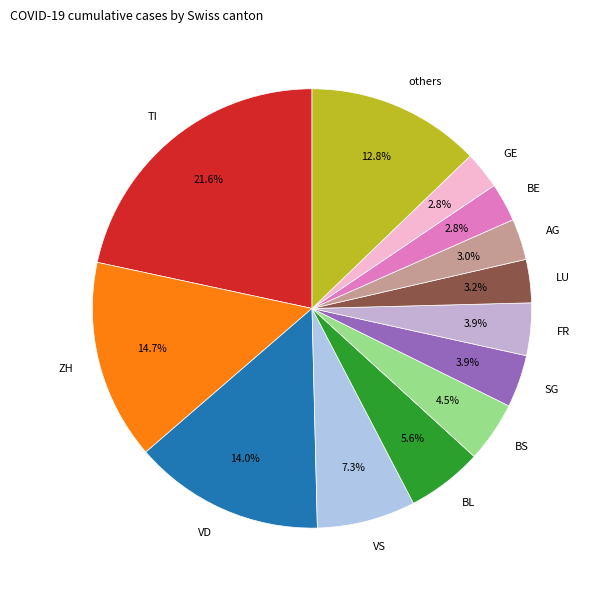

Which slice is the largest?

TI